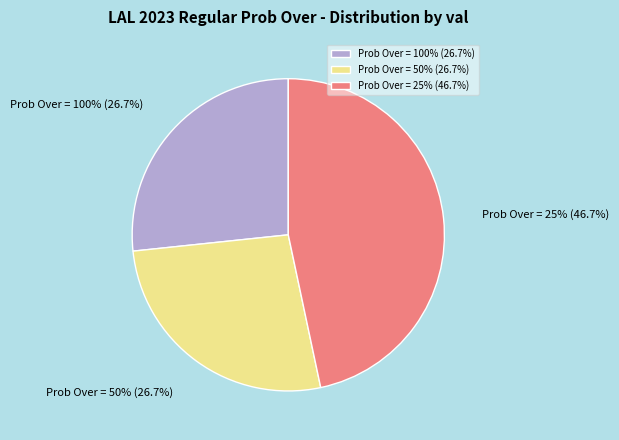

Which slice is the smallest?

100% (val=0)